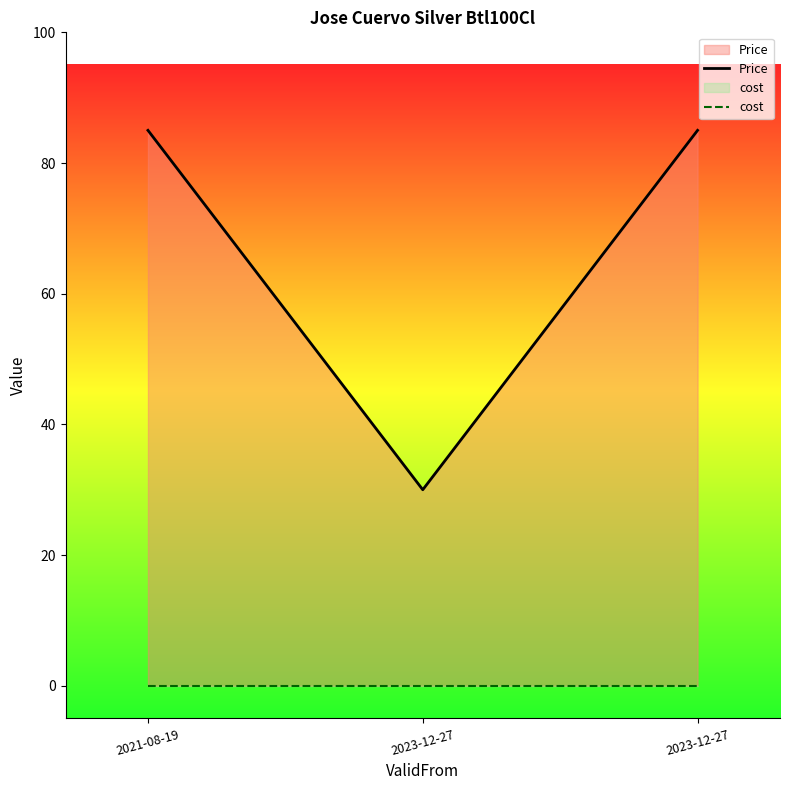

How many series are shown in this chart?

2